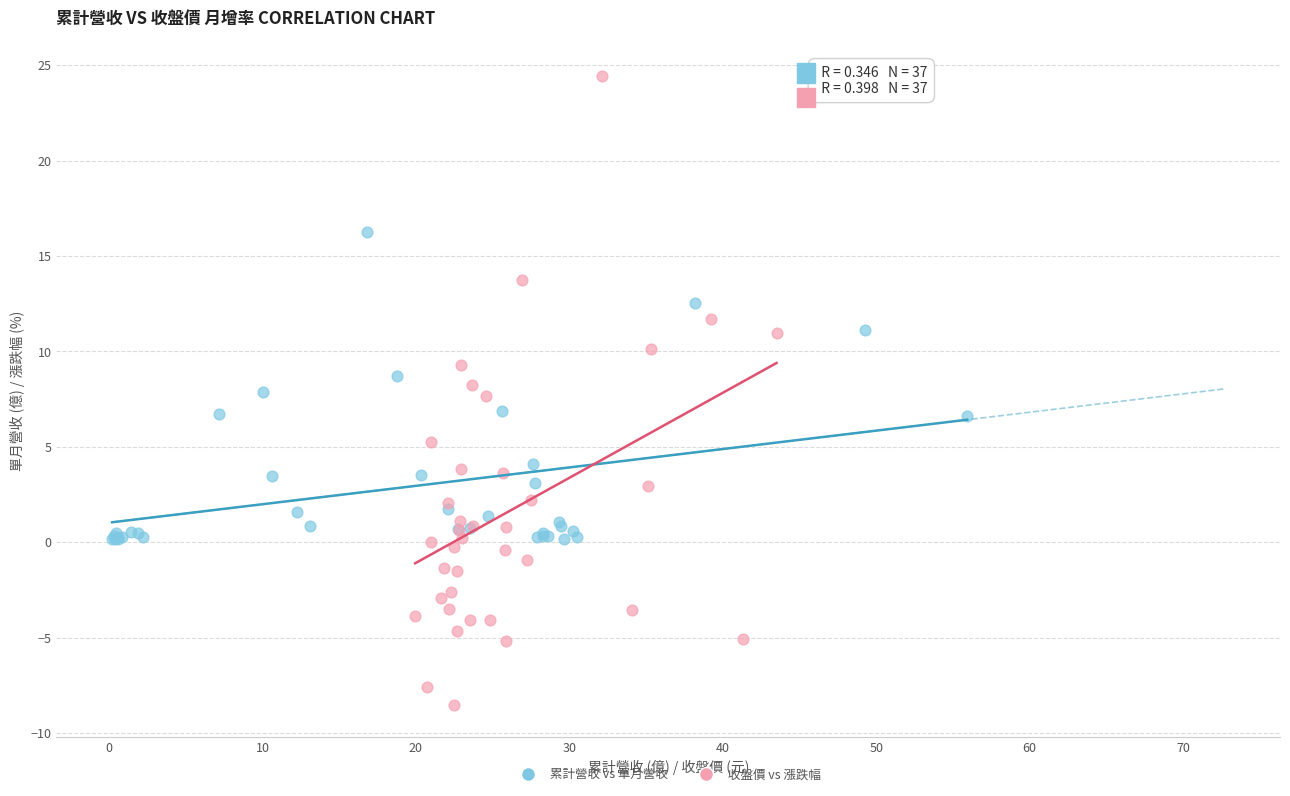

Which series contains the highest Y value?

收盤價 vs 漲跌幅